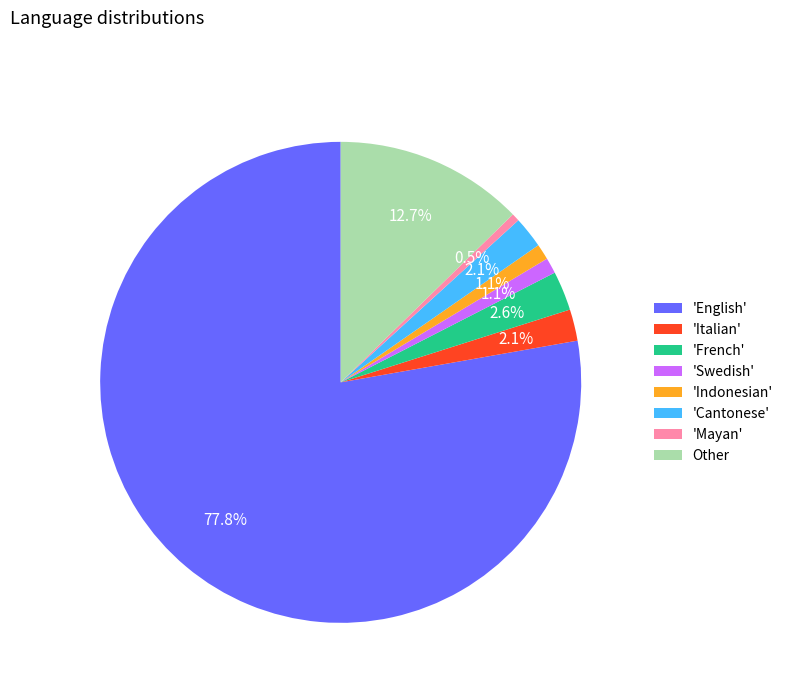

Which category has the smallest portion of the pie?

'Mayan'